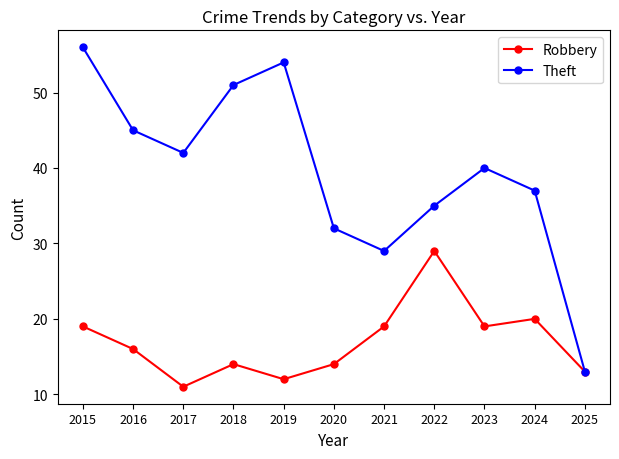

What are all the series names shown in the legend?

Robbery, Theft